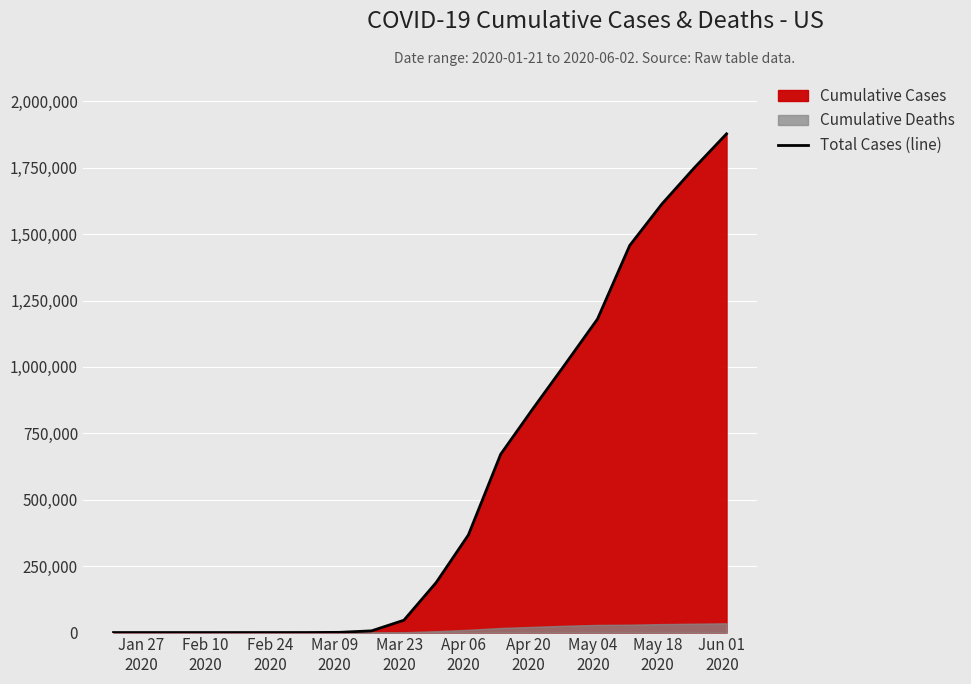

What is the smallest value displayed?

1